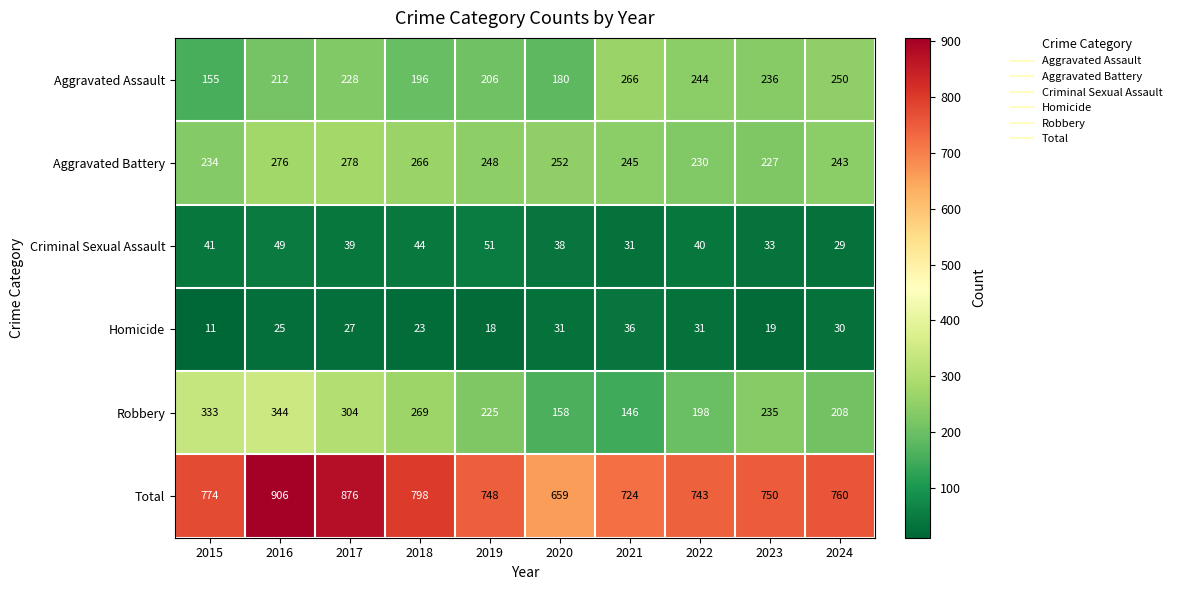

How many values in the Aggravated Assault series are below 228?

5